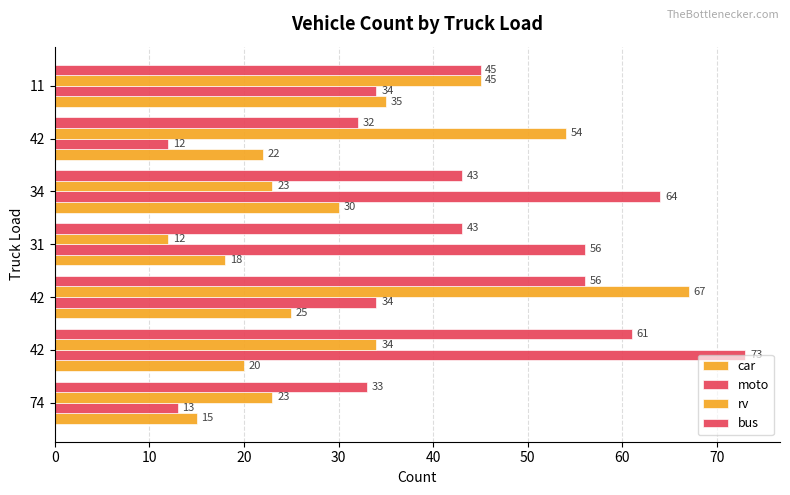

How many values in the bus series are below 43?

2